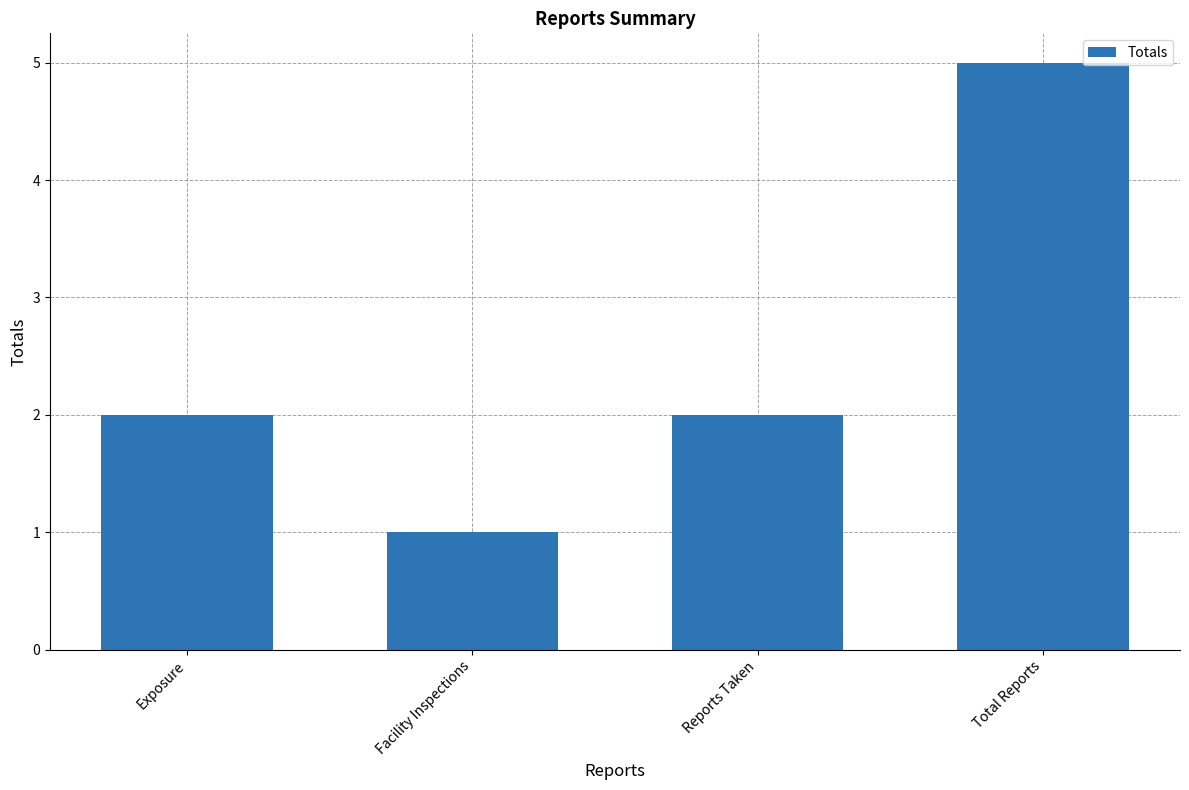

How many series are shown in this chart?

1